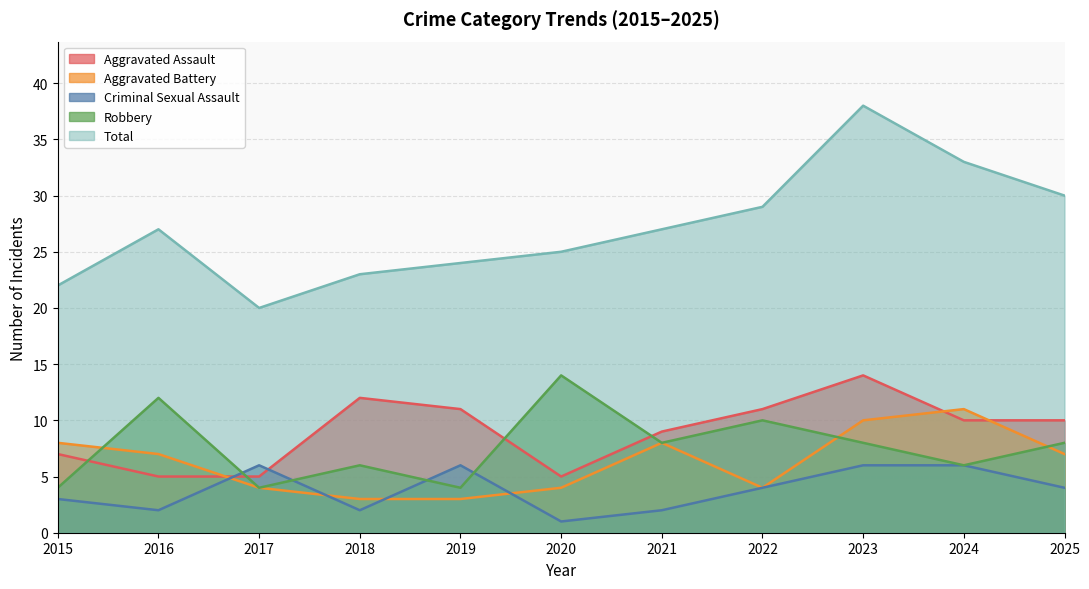

Reading left to right, list all the values displayed in this chart.

Aggravated Assault: 7	5	5	12	11	5	9	11	14	10	10
Aggravated Battery: 8	7	4	3	3	4	8	4	10	11	7
Criminal Sexual Assault: 3	2	6	2	6	1	2	4	6	6	4
Robbery: 4	12	4	6	4	14	8	10	8	6	8
Total: 22	27	20	23	24	25	27	29	38	33	30